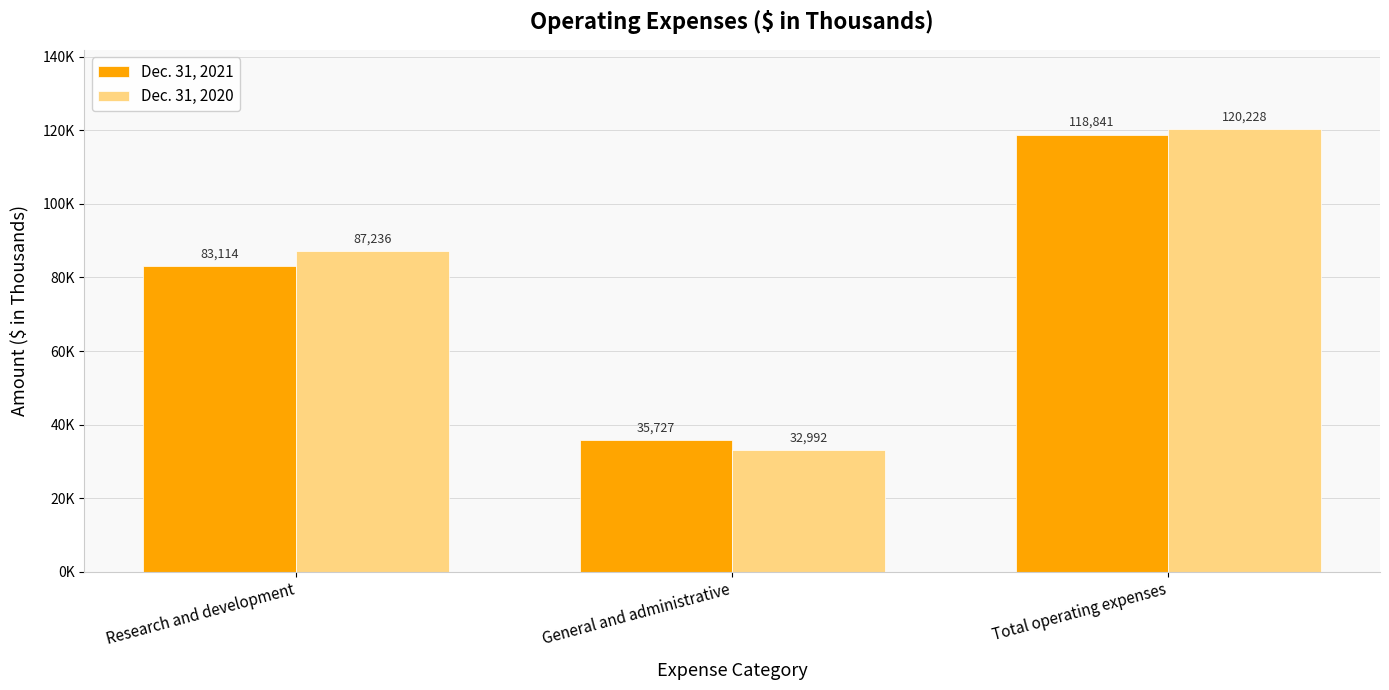

What is the spread (max minus min) of values at Research and development?

4122